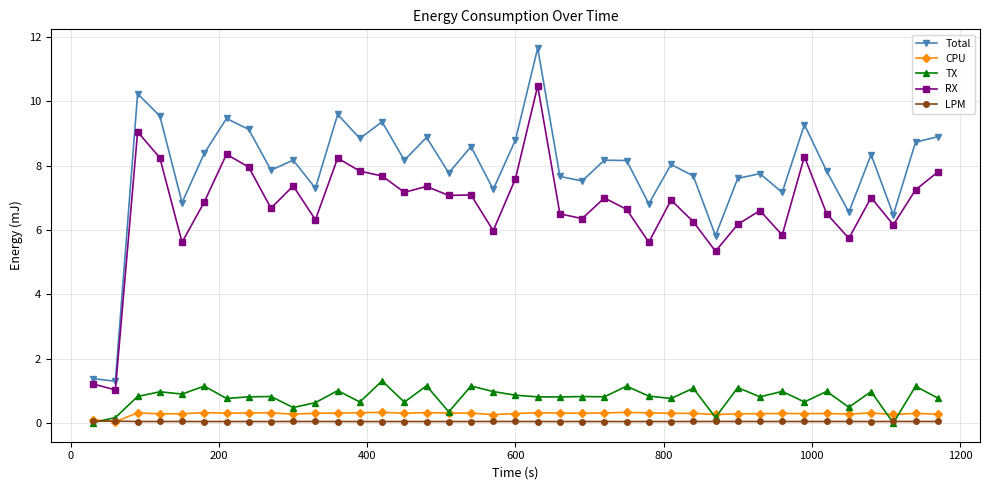

Which series has the widest spread of values?

Total